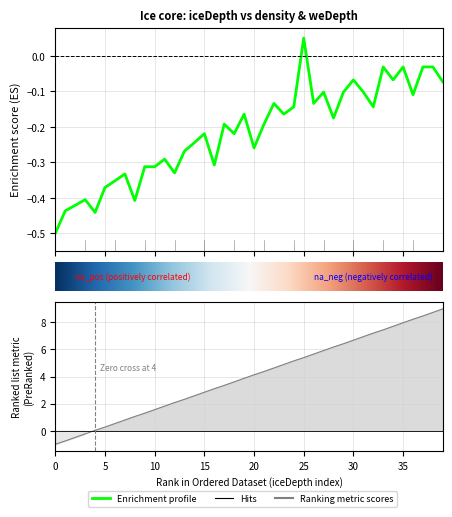

Reading left to right, transcribe all the data shown in this chart.

iceDepth: -1.0	-0.8	-0.5	-0.2	0.0	0.3	0.5	0.8	1.1	1.3	1.6	1.8	2.1	2.3	2.6	2.8	3.1	3.3	3.6	3.9	4.1	4.4	4.6	4.9	5.2	5.4	5.7	5.9	6.2	6.4	6.7	6.9	7.2	7.5	7.7	8.0	8.2	8.5	8.7	9.0
density: -0.5	-0.4	-0.4	-0.4	-0.4	-0.4	-0.4	-0.3	-0.4	-0.3	-0.3	-0.3	-0.3	-0.3	-0.2	-0.2	-0.3	-0.2	-0.2	-0.2	-0.3	-0.2	-0.1	-0.2	-0.1	0.1	-0.1	-0.1	-0.2	-0.1	-0.1	-0.1	-0.1	-0.0	-0.1	-0.0	-0.1	-0.0	-0.0	-0.1